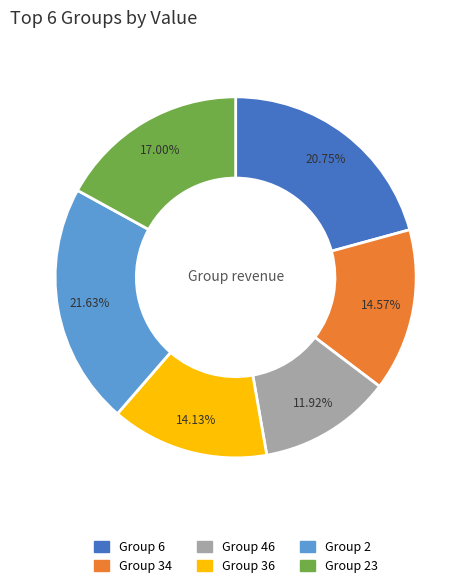

Is there a majority slice in this chart?

No